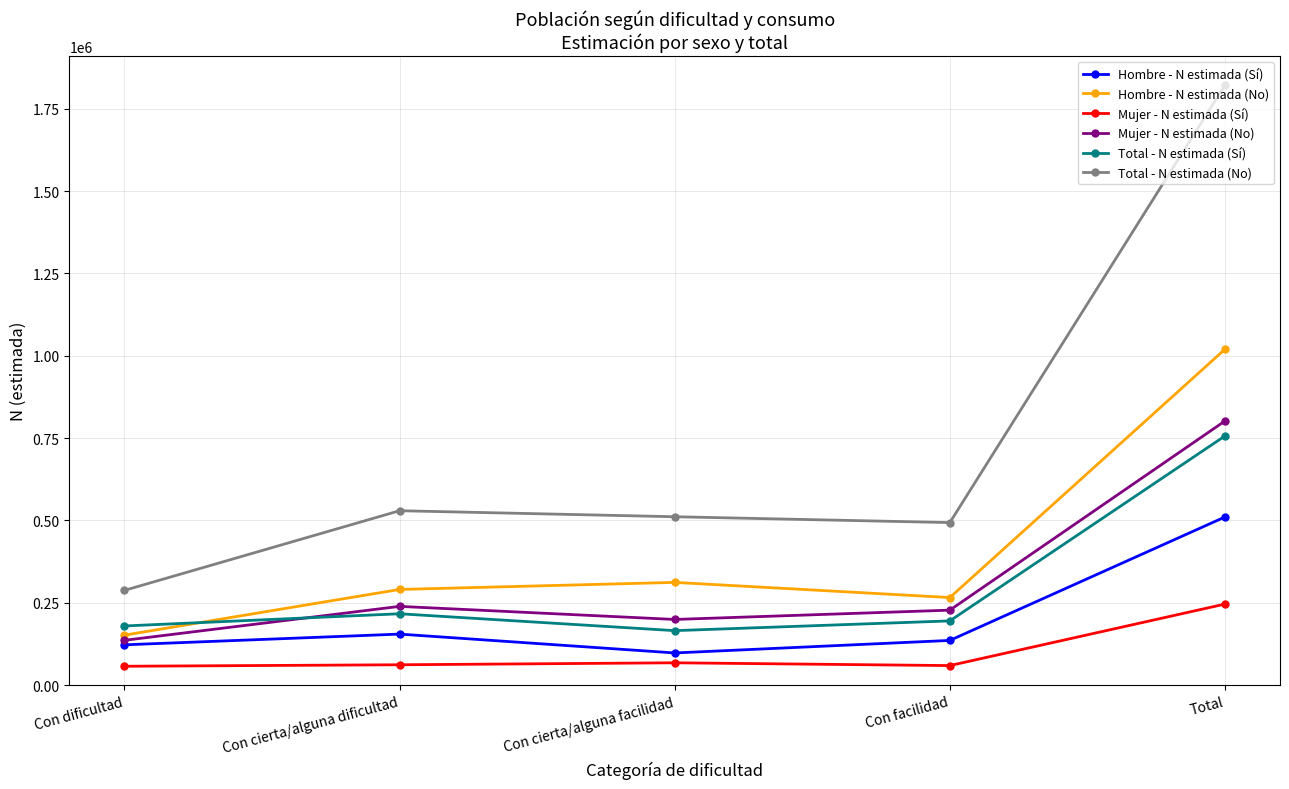

The Mujer - N estimada (No) series shows 112521 at Con cierta/alguna dificultad. True or false?

False